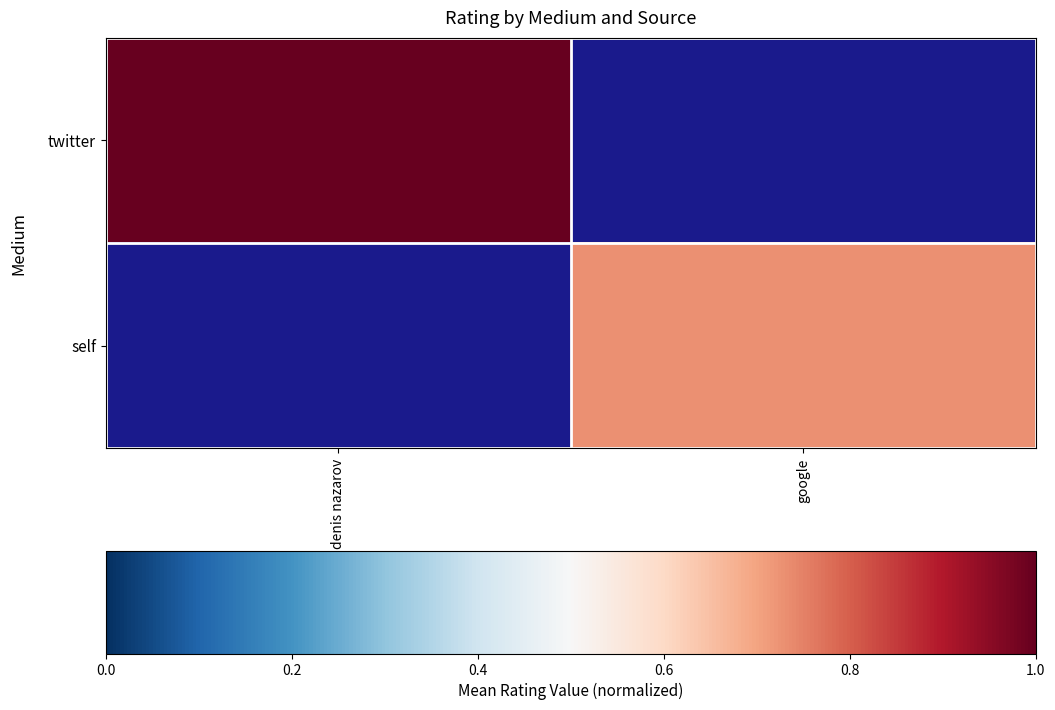

What is the maximum value for twitter?

1.0